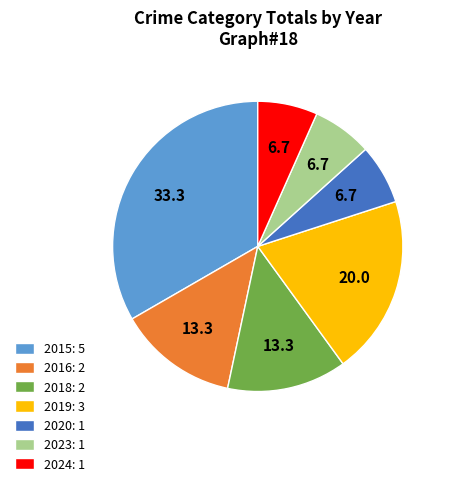

True or false: 2020: 1 accounts for 7% of the total.

True